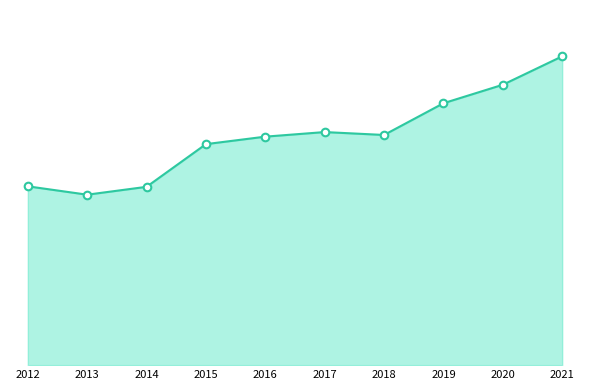

Does the chart have visible grid lines?

No